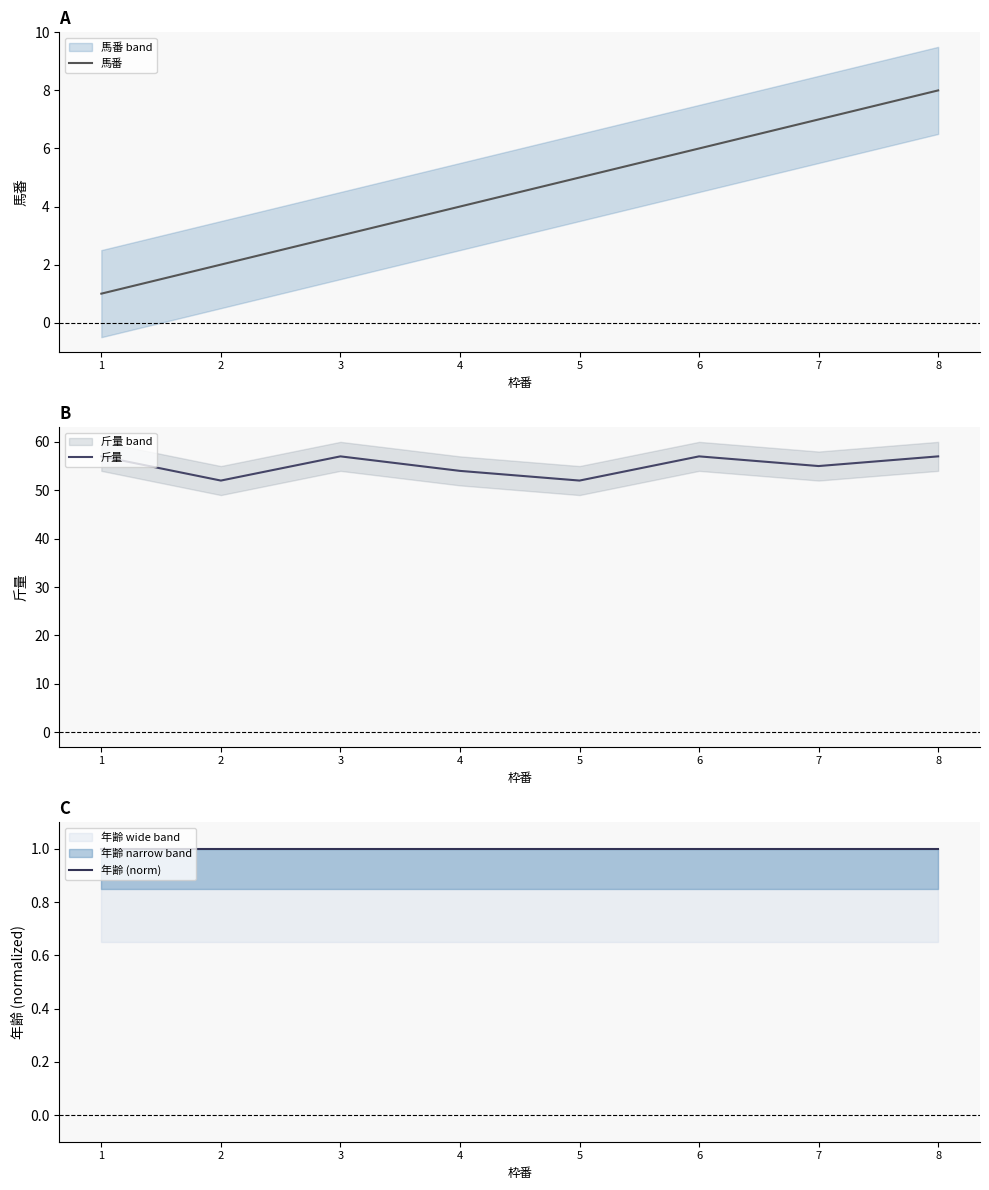

At which category is the sum across all series the highest?

8